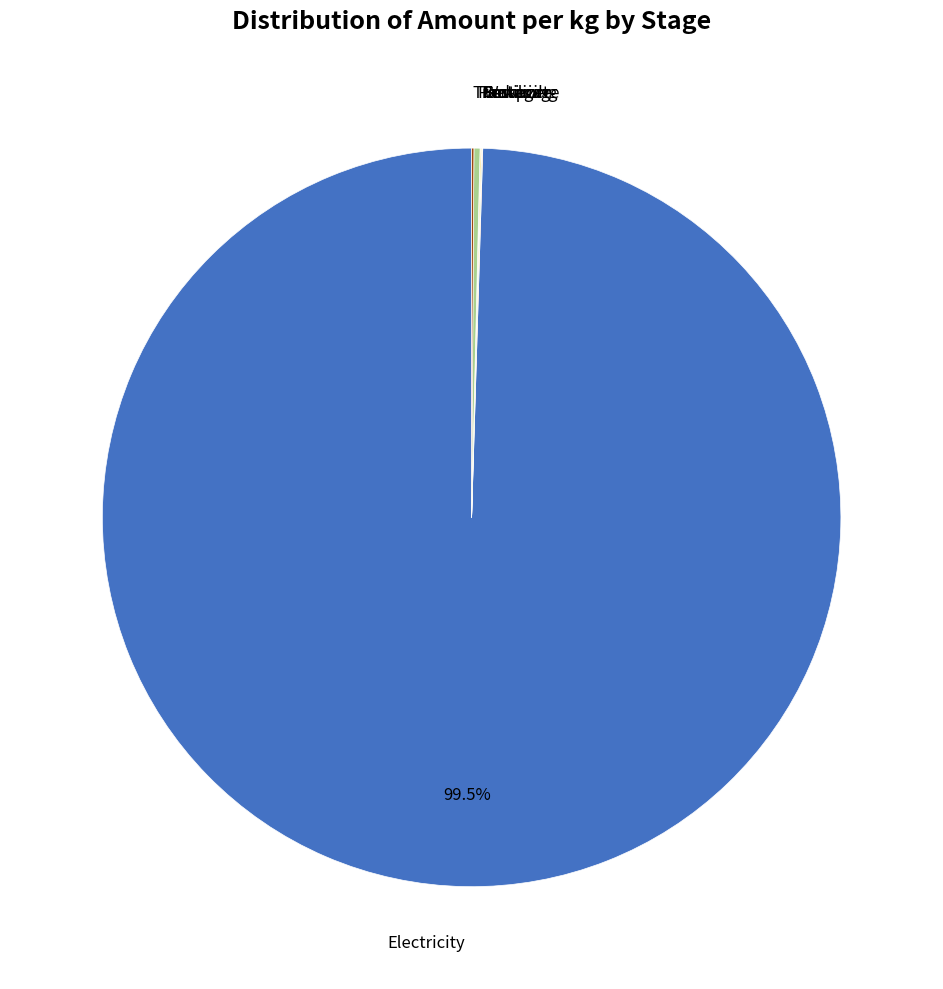

Is there a majority slice in this chart?

Yes